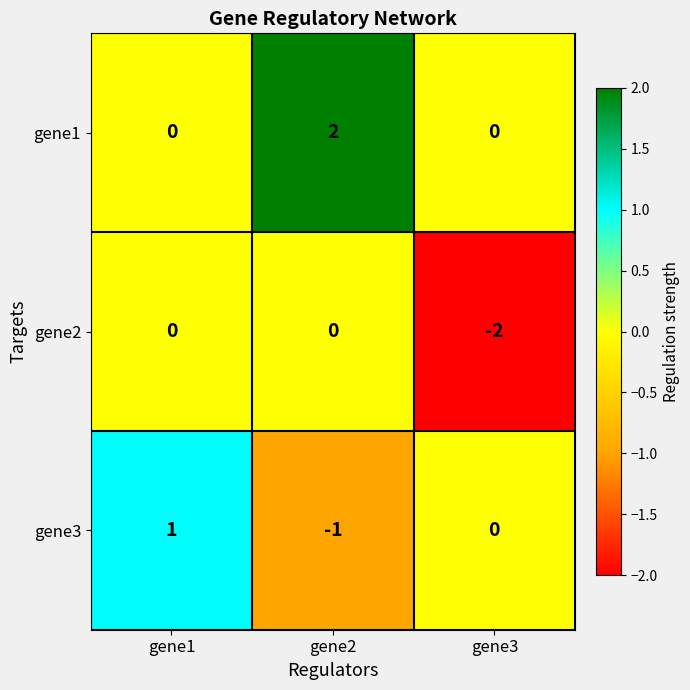

Reading left to right, list all the values displayed in this chart.

gene1: gene1=0	gene2=2	gene3=0
gene2: gene1=0	gene2=0	gene3=-2
gene3: gene1=1	gene2=-1	gene3=0